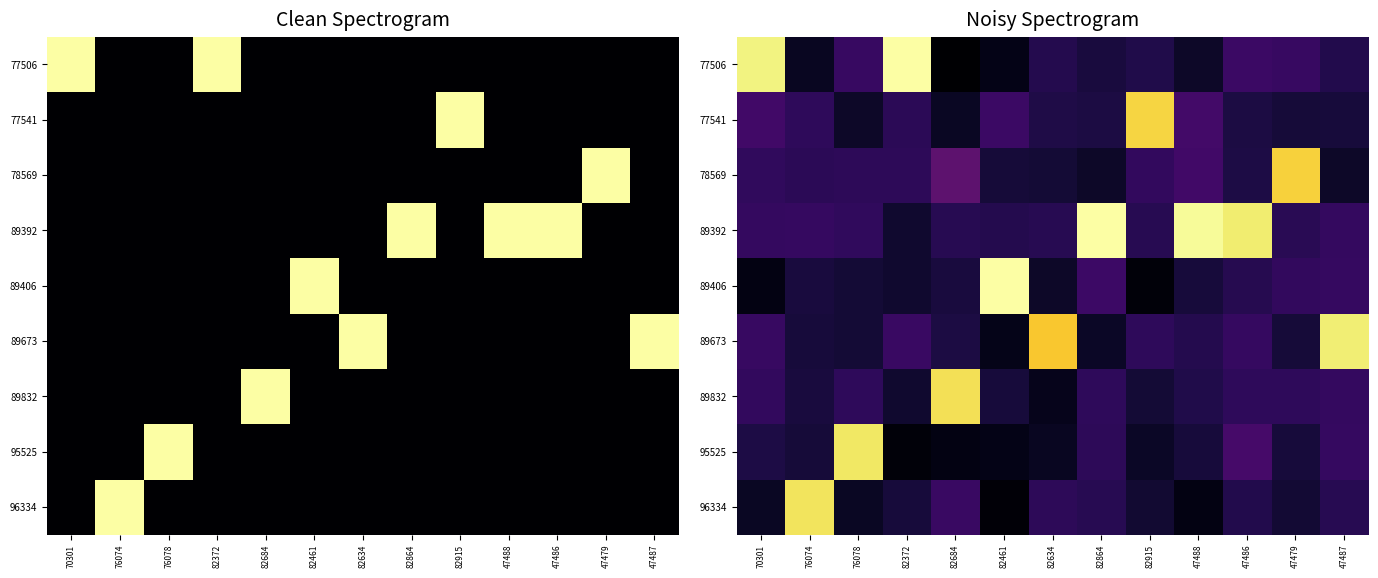

At which category does the chart reach its minimum across all series?

82684